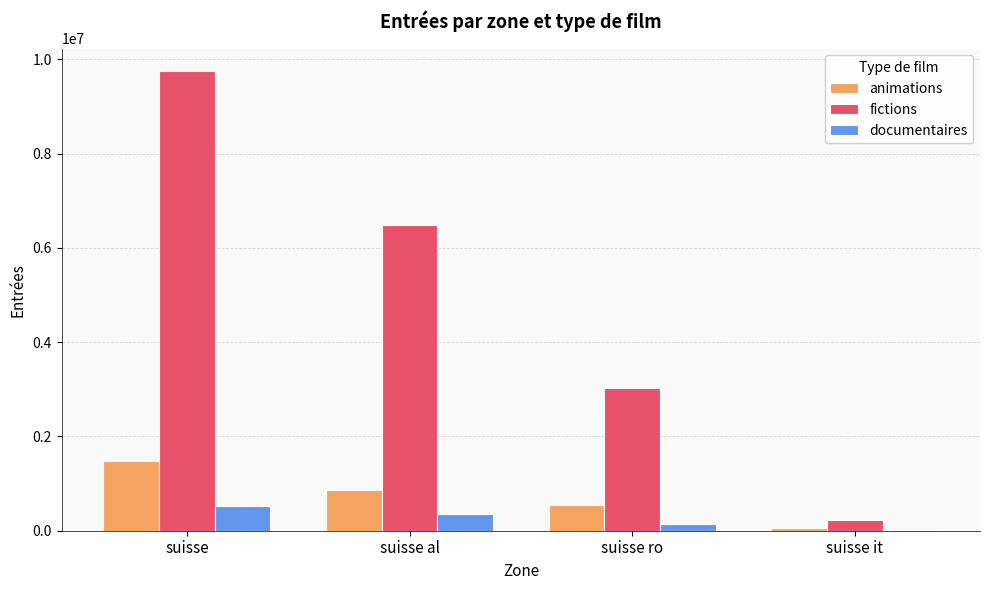

At which category does the chart reach its peak across all series?

suisse